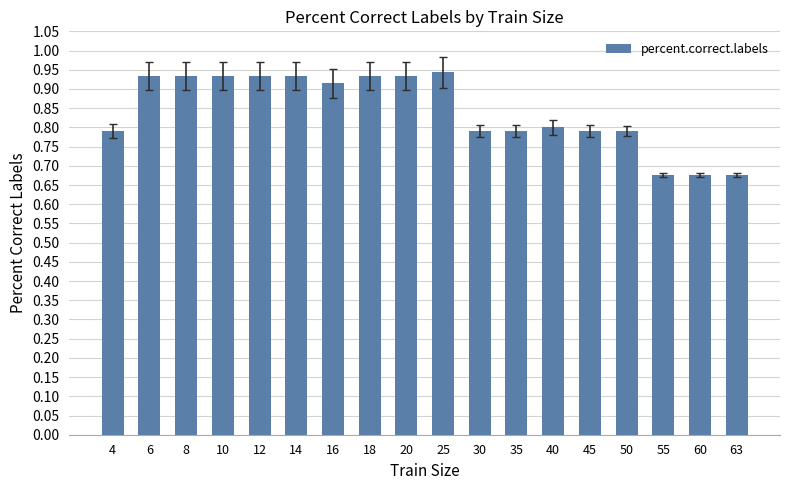

Which has a higher value, 63 or 10?

10